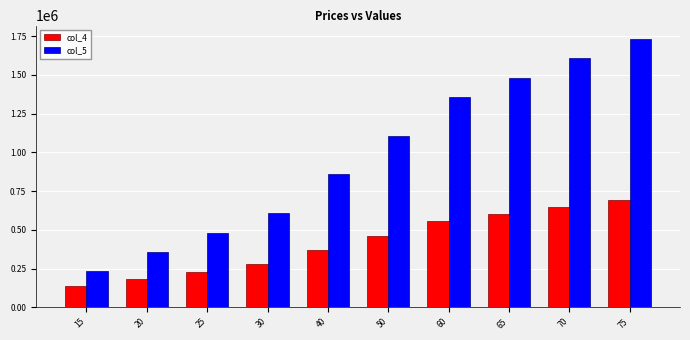

The col_5 series shows 482500 at 25. True or false?

True